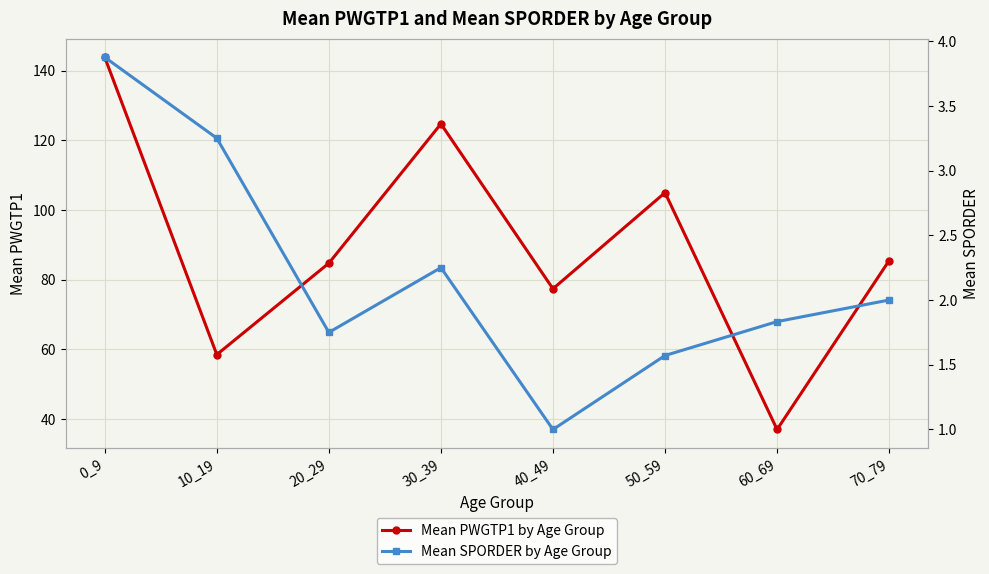

How many values in the Mean PWGTP1 by Age Group series exceed 85?

4